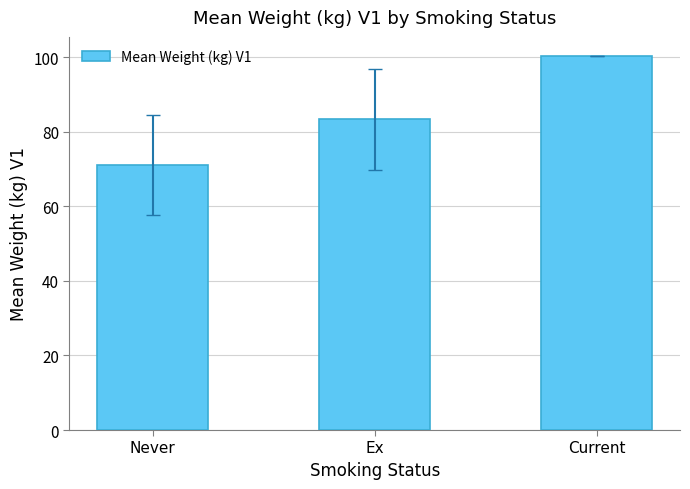

Rank the categories by value from highest to lowest.

Current, Ex, Never